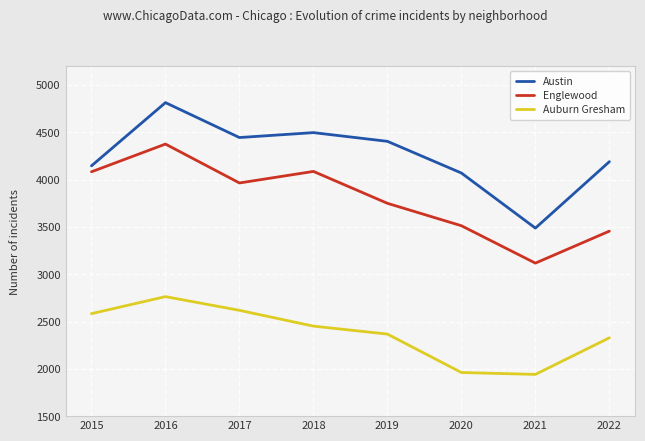

True or false: Englewood has a value of 3512 at 2020.

True